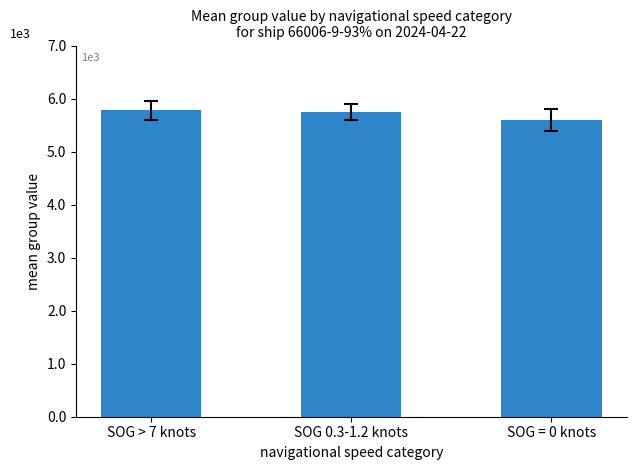

What is the ratio of the value at SOG 0.3-1.2 knots to the value at SOG = 0 knots?

1.0